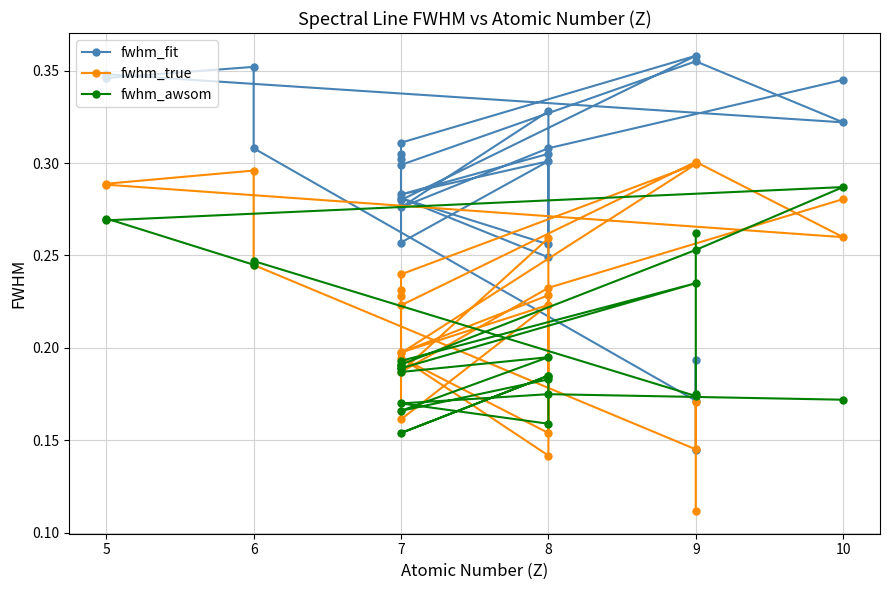

List the series in order of their overall mean, lowest first.

fwhm_awsom, fwhm_true, fwhm_fit